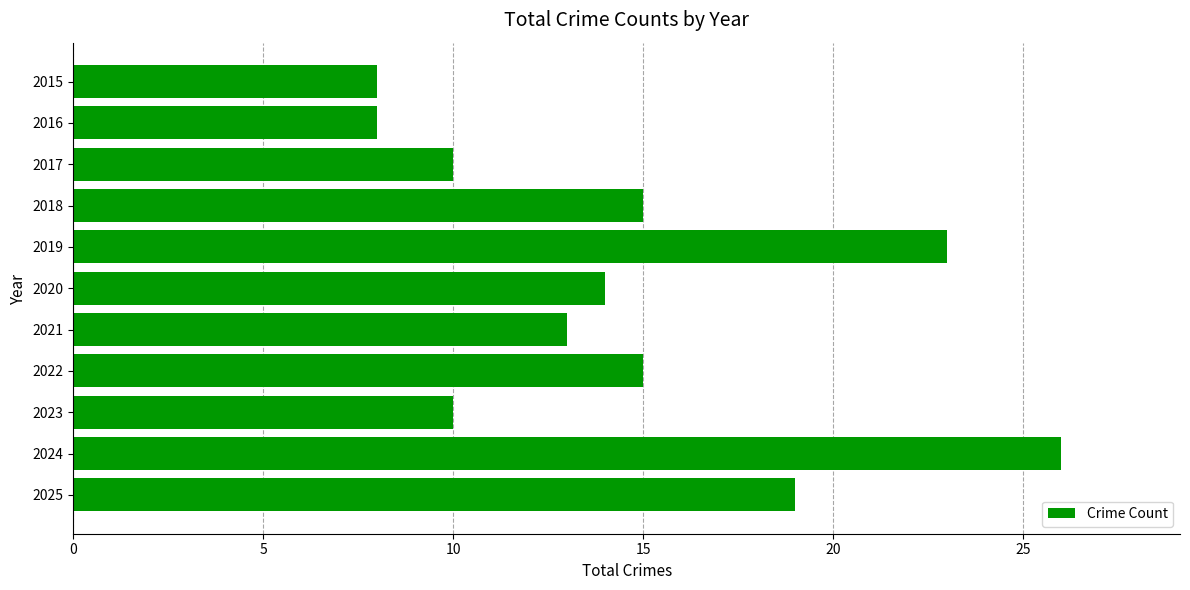

What is the maximum value shown in the chart?

26